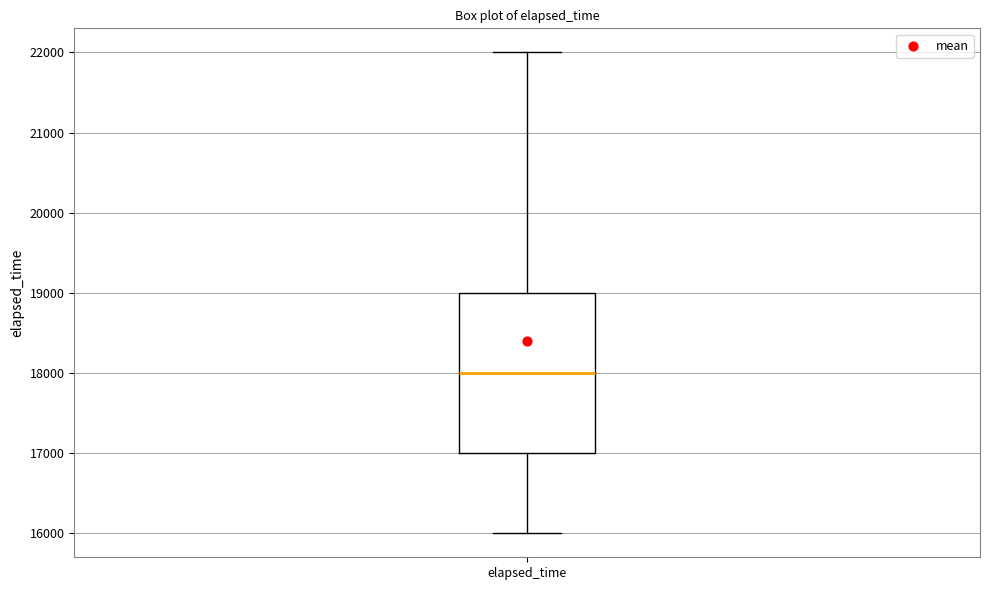

Read this box plot against the y-axis: the position of the median line, the range covered by the box, and the ends of both whiskers. The values are not printed on the chart, so give them approximately, as read against the axis.

median 18000, box 17000 to 19000, whiskers 16000 to 22000